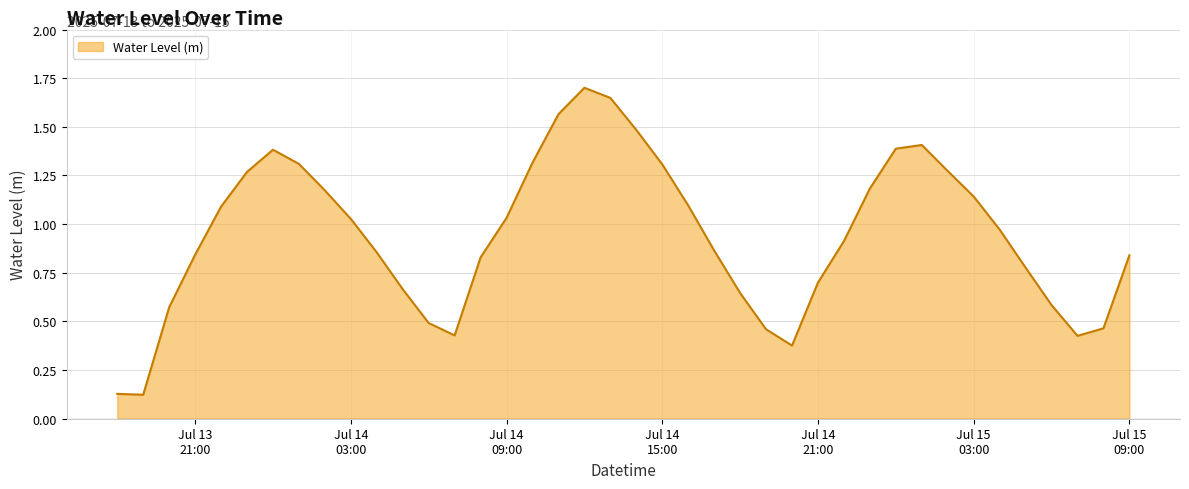

What is the greatest value displayed?

1.7